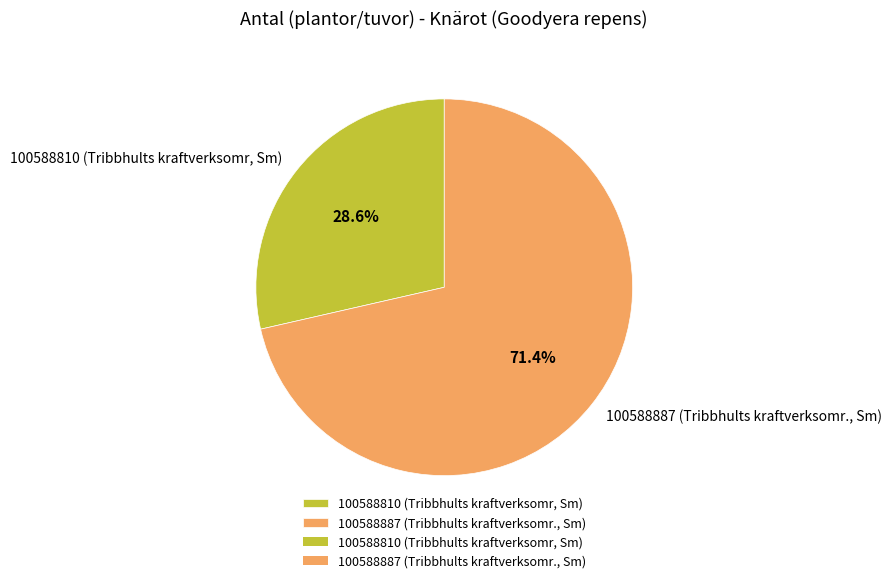

True or false: 100588810 (Tribbhults kraftverksomr, Sm) accounts for 29% of the total.

True